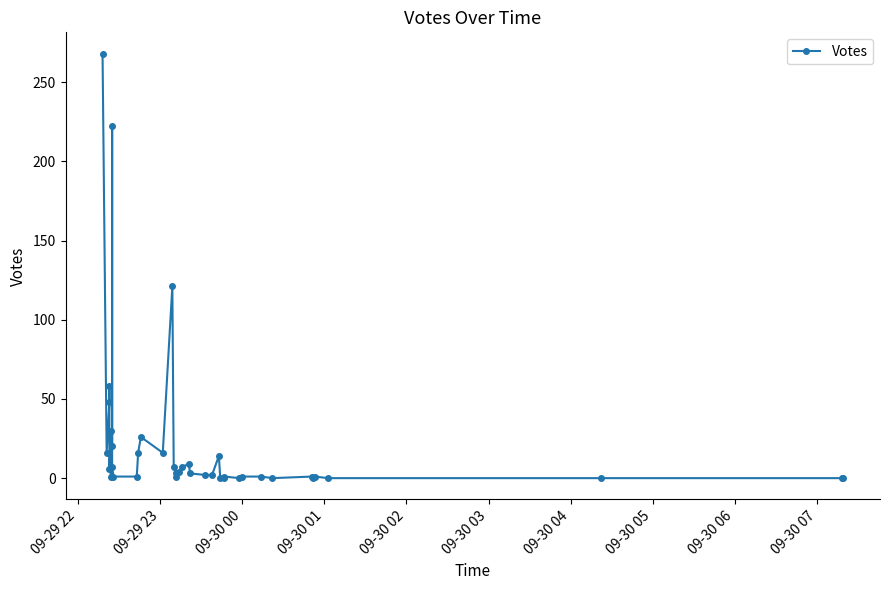

What is the difference between the second highest and minimum values?

222